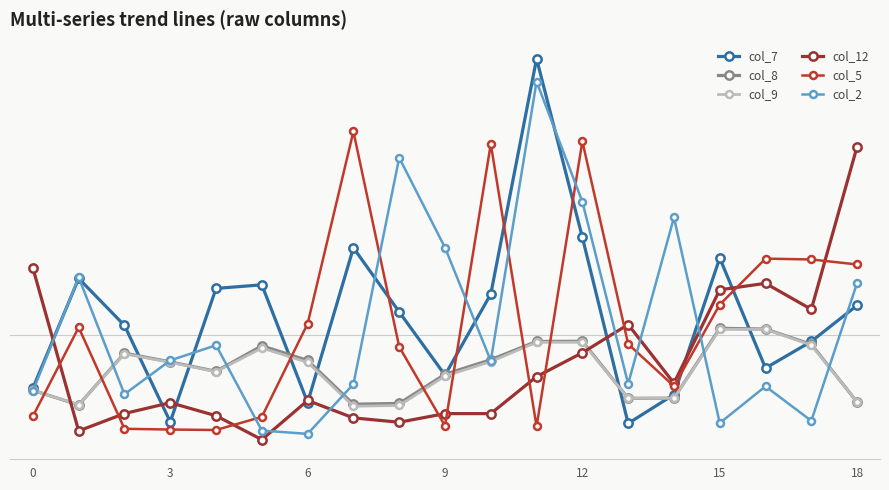

What are all the series names shown in the legend?

col_7, col_8, col_9, col_12, col_5, col_2